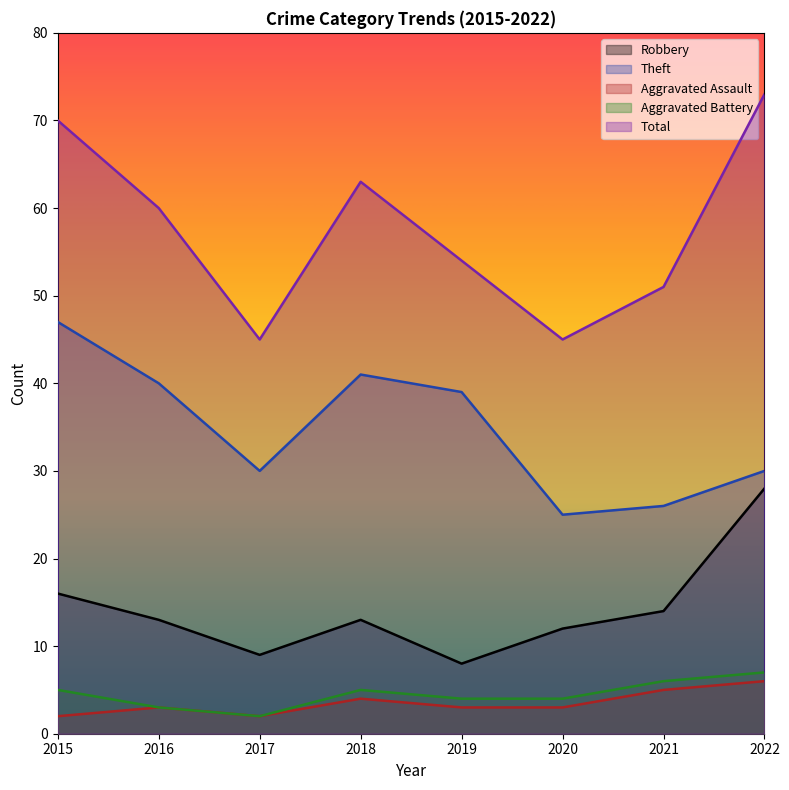

True or false: Theft has more than 2 points higher than both neighbors.

False